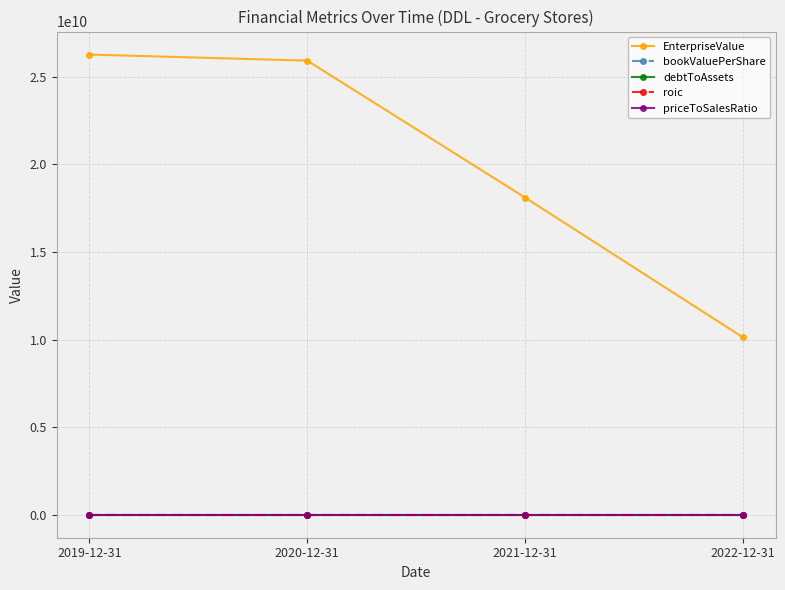

What position from the left is 2022-12-31?

4